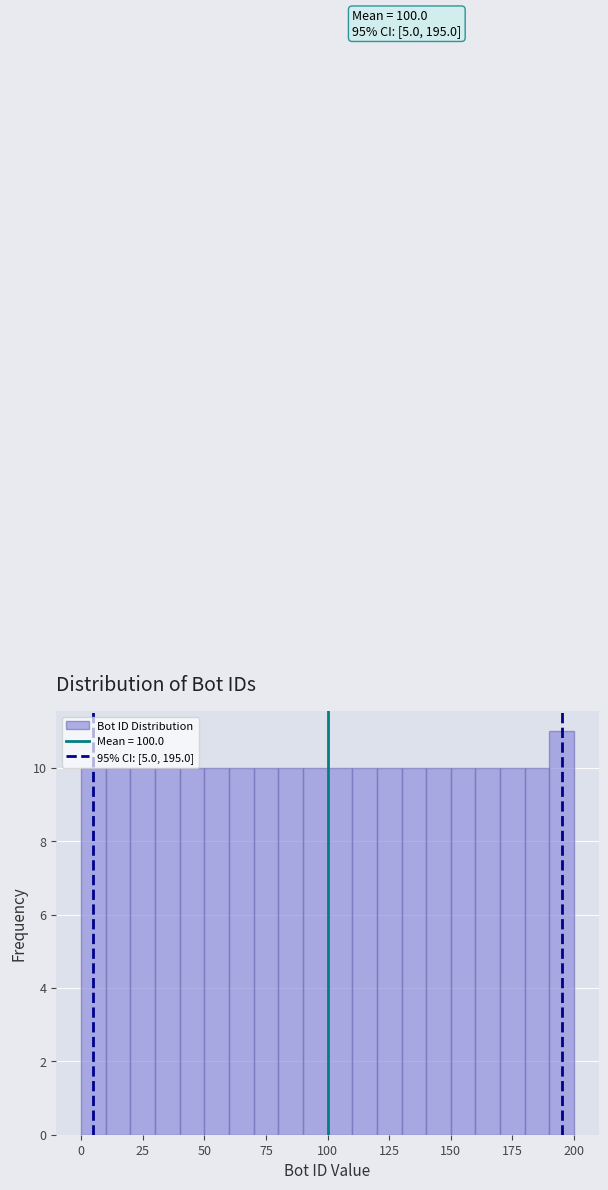

Around what value on the x-axis is the tallest bar? Give the approximate position of its centre, as read against the axis.

195